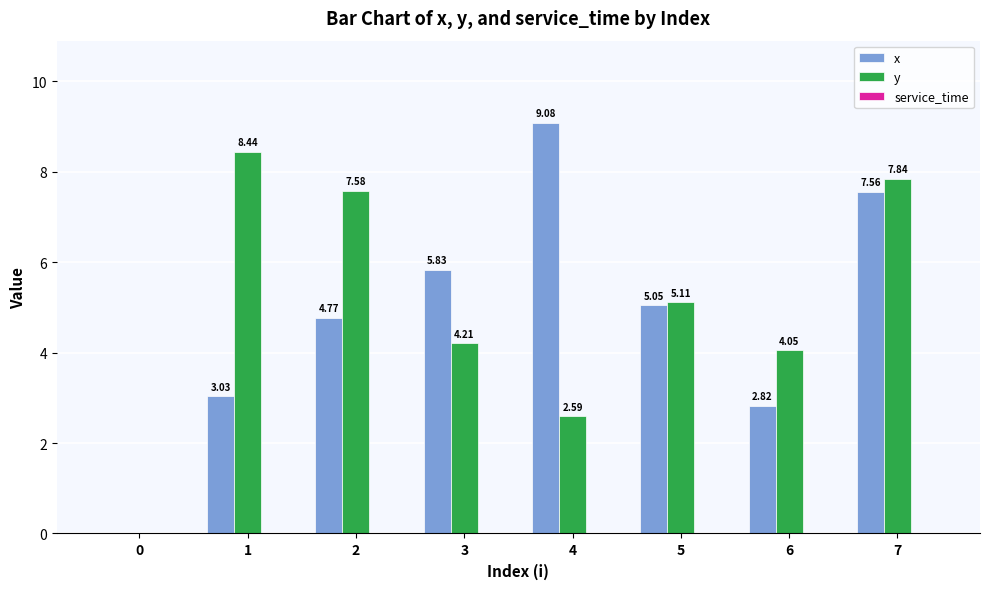

Count the number of data series in this chart.

2